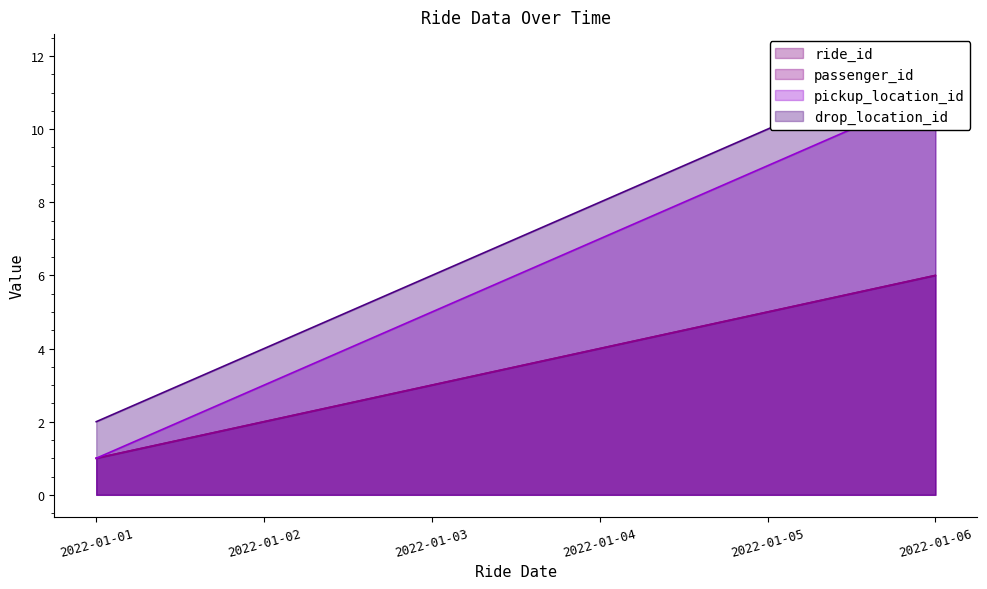

Does the chart display data point markers on the line(s)?

No